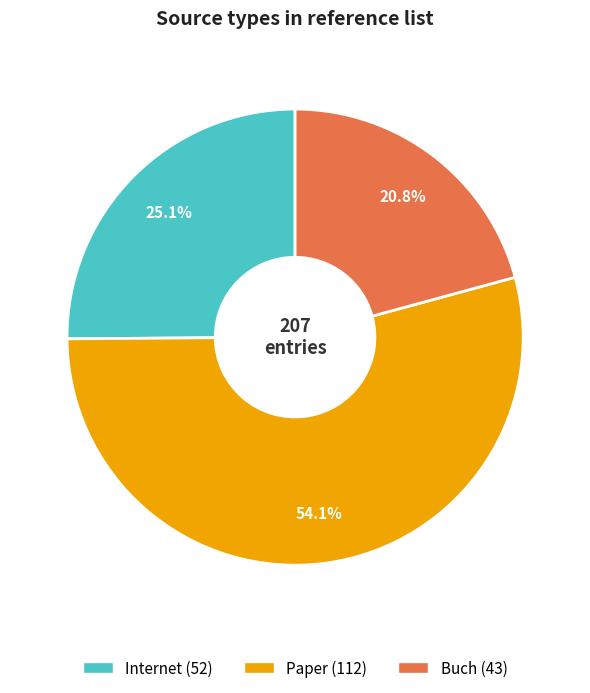

To the nearest percent, what is the difference between the largest and smallest slice percentages?

33%